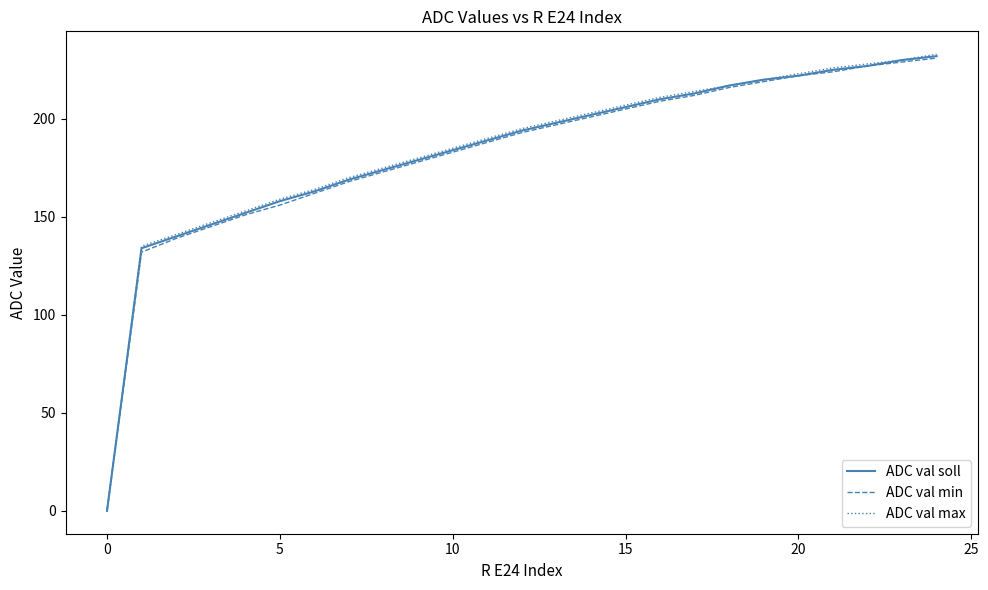

What is the highest value of the ADC val min series?

231